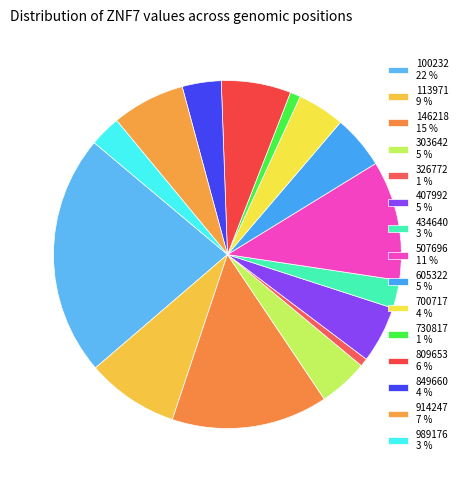

Between 730817 and 809653, which is larger?

809653